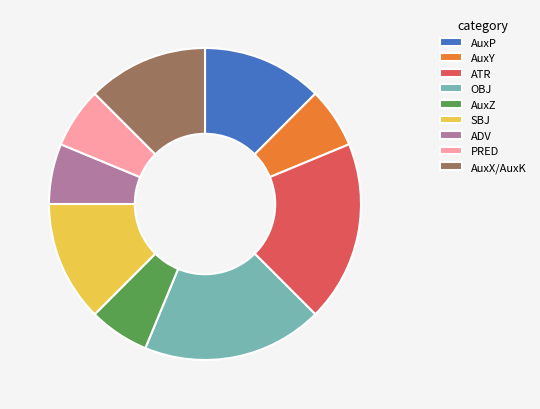

Is it true that ATR is 19% of the pie?

True